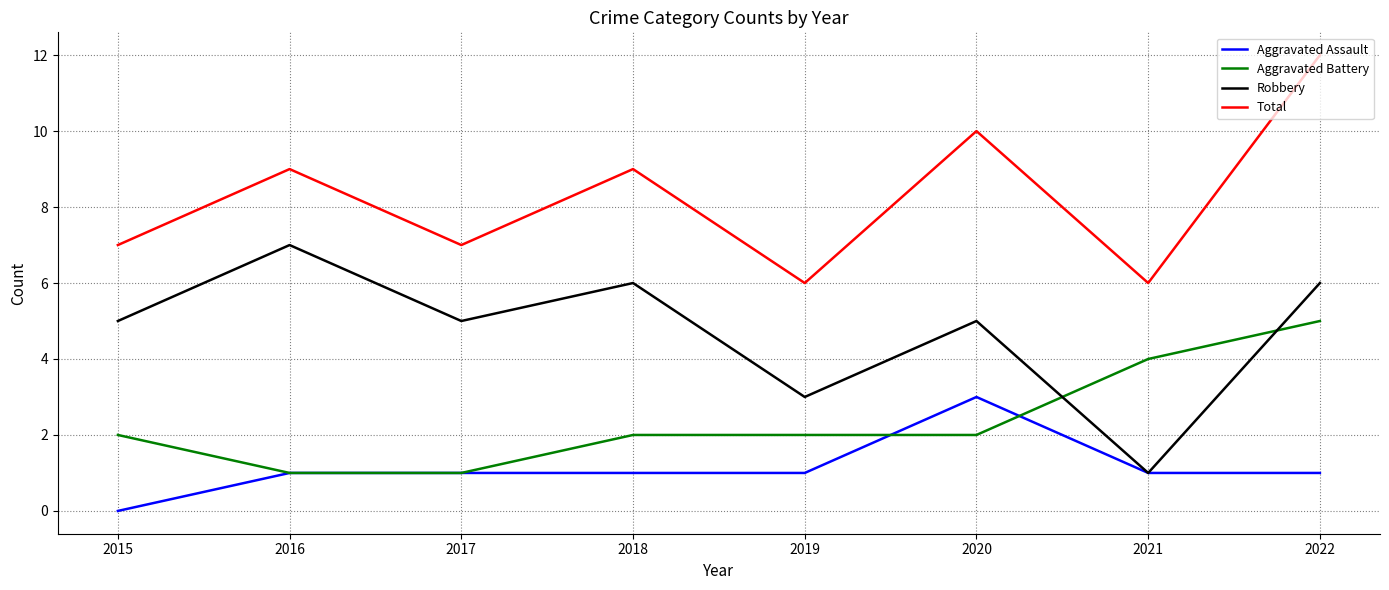

Rank the series by their average value, from lowest to highest.

Aggravated Assault, Aggravated Battery, Robbery, Total